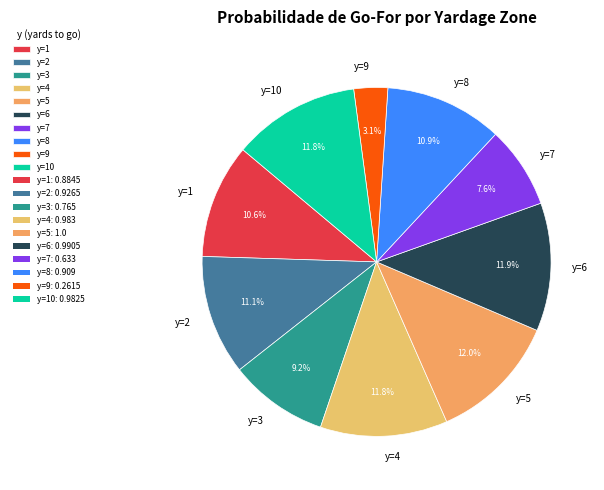

To the nearest percent, what is the combined percentage of y=4 and y=6?

24%